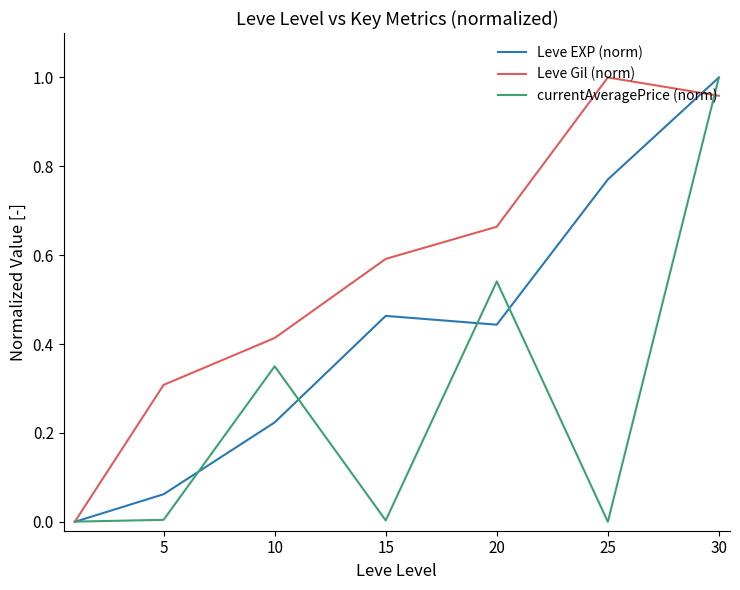

List the series in order of their overall mean, highest first.

Leve Gil (norm), Leve EXP (norm), currentAveragePrice (norm)